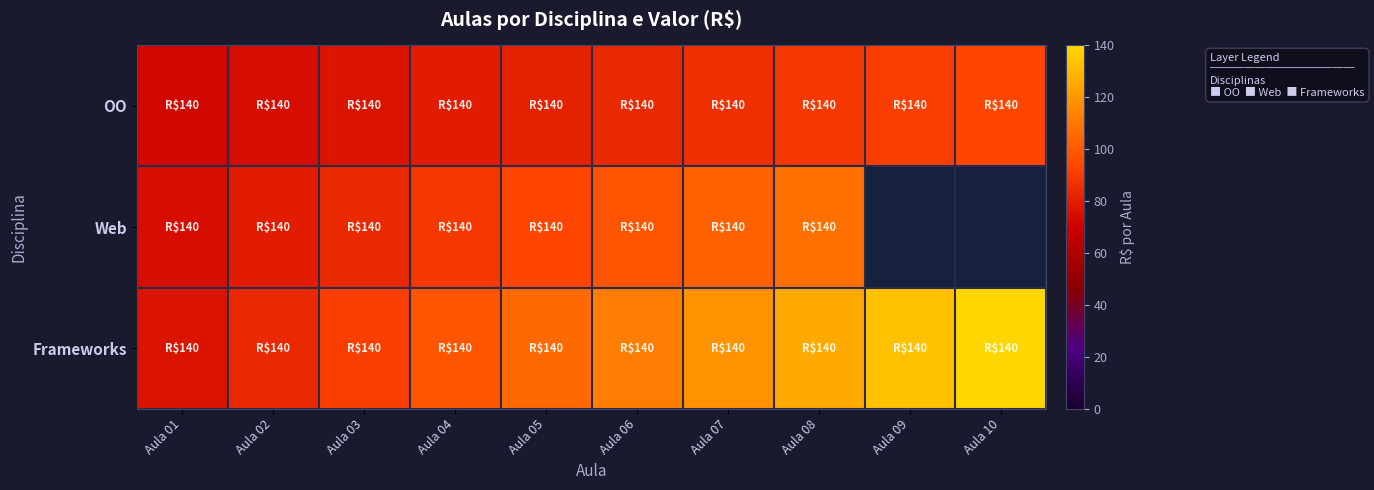

At which category is the sum across all series the highest?

Aula 08